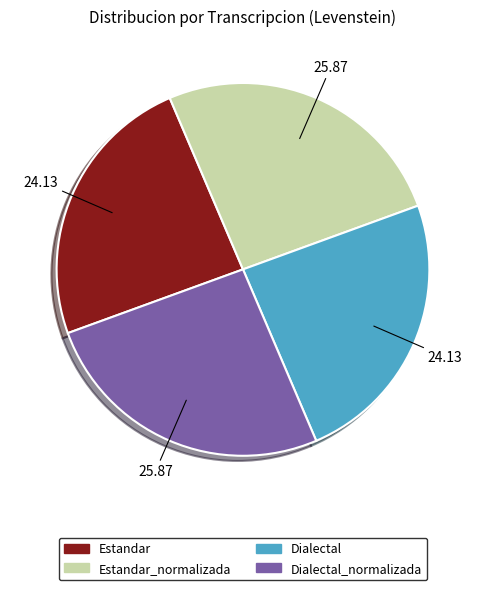

Approximately how many times larger is the value at Dialectal_normalizada compared to Estandar_normalizada?

1.0